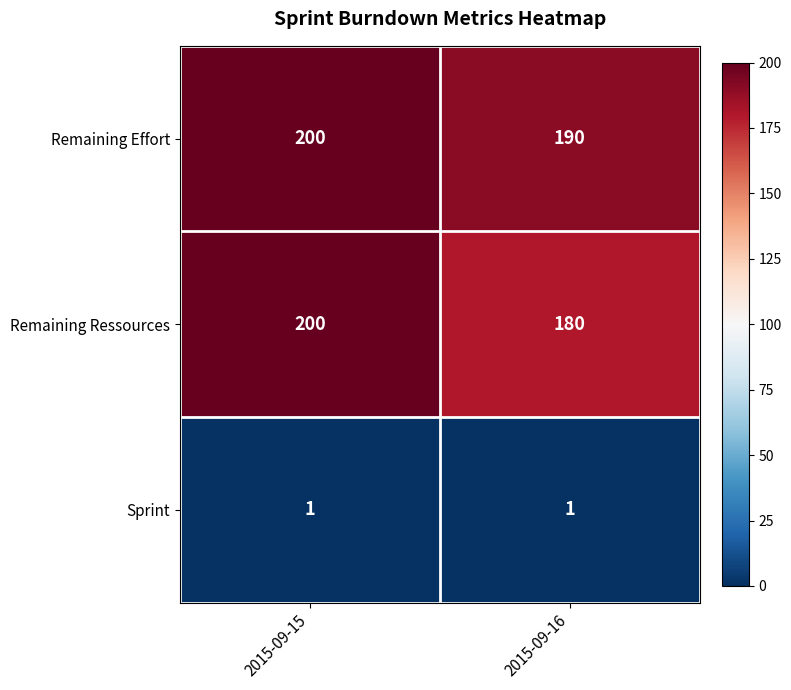

At 2015-09-16, list the series in order from smallest to largest.

Sprint, Remaining Ressources, Remaining Effort